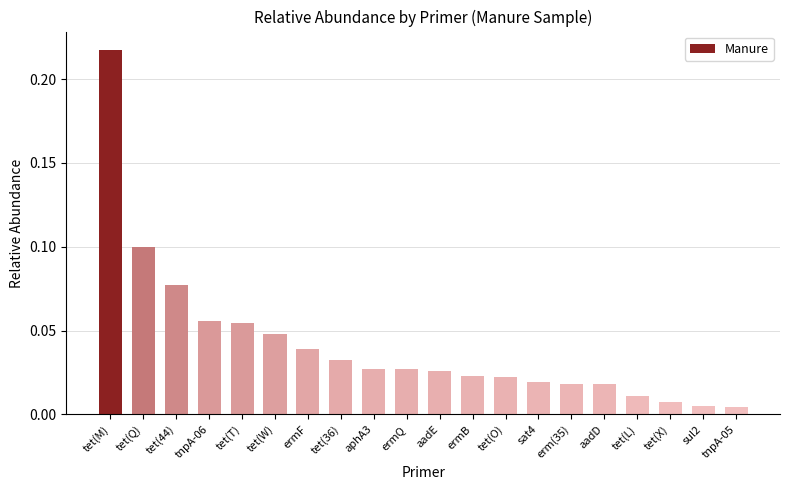

Which category has the highest value across all series?

tet(M)